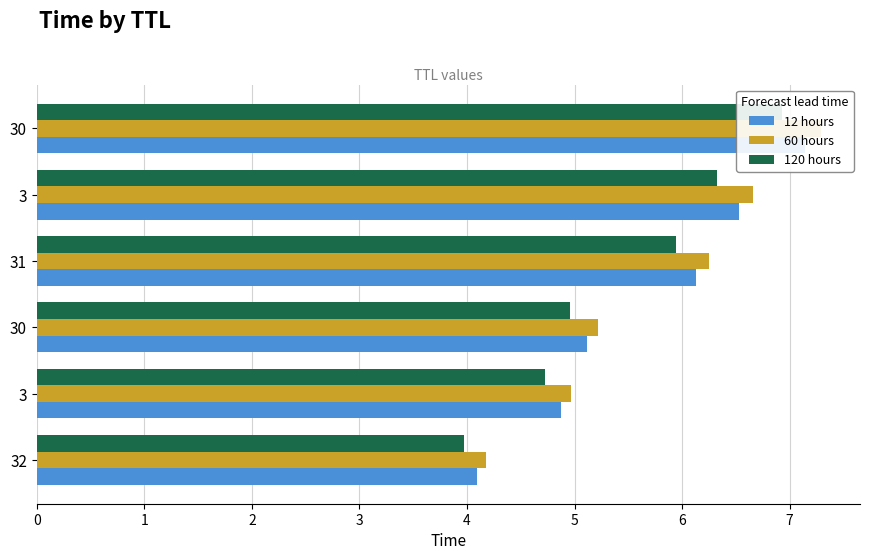

Does the chart contain stacked bars?

No